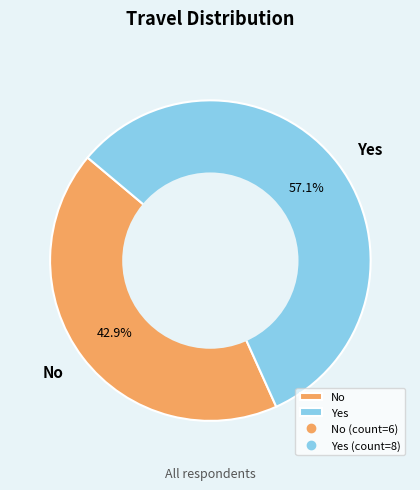

Is it true that No is 43% of the pie?

True